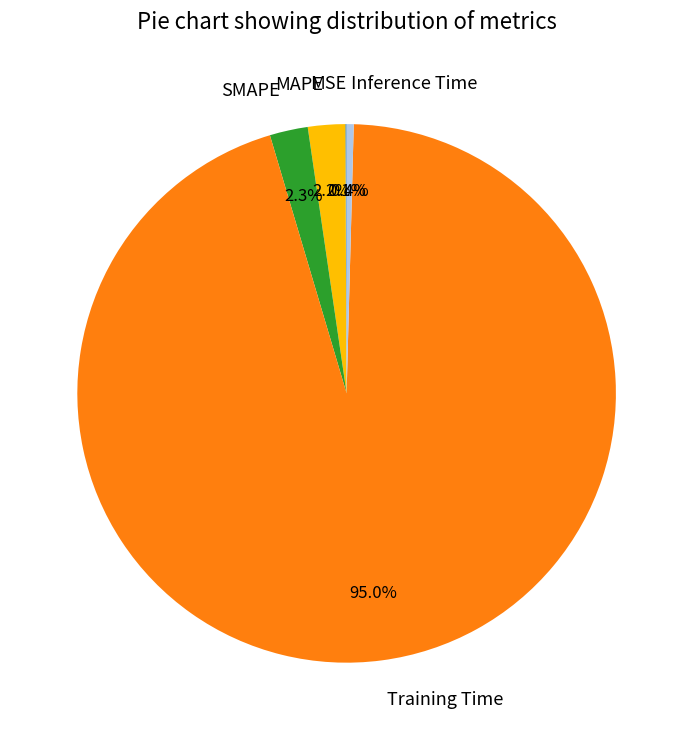

Which slice is the largest?

Training Time